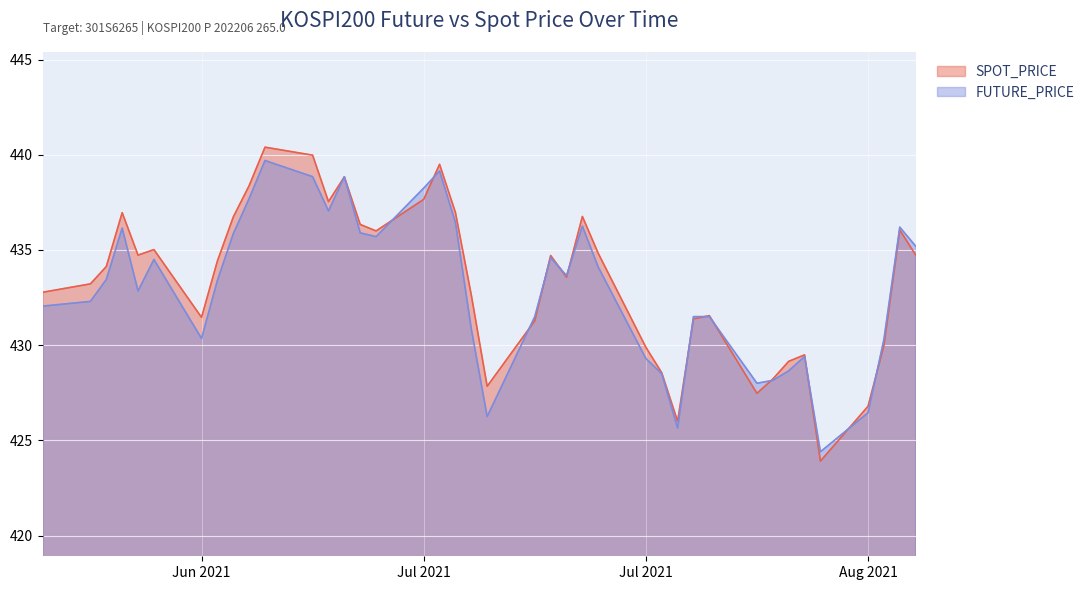

The FUTURE_PRICE series shows 740.5 at 2021-07-07. True or false?

False